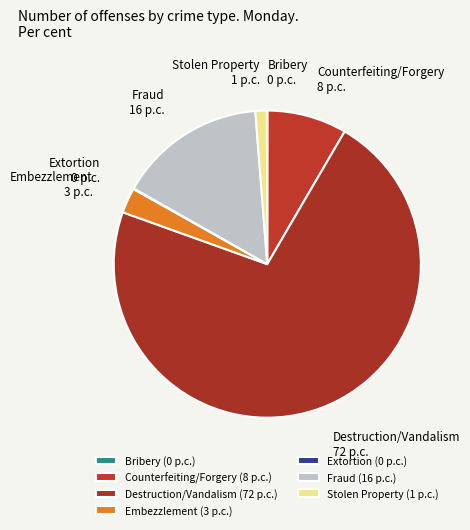

Combined, do Embezzlement and Stolen Property account for over 50%?

No